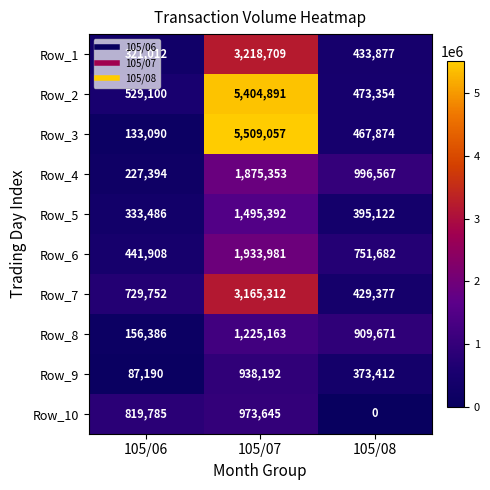

The Row_1 series shows 441650 at 105/06. True or false?

False